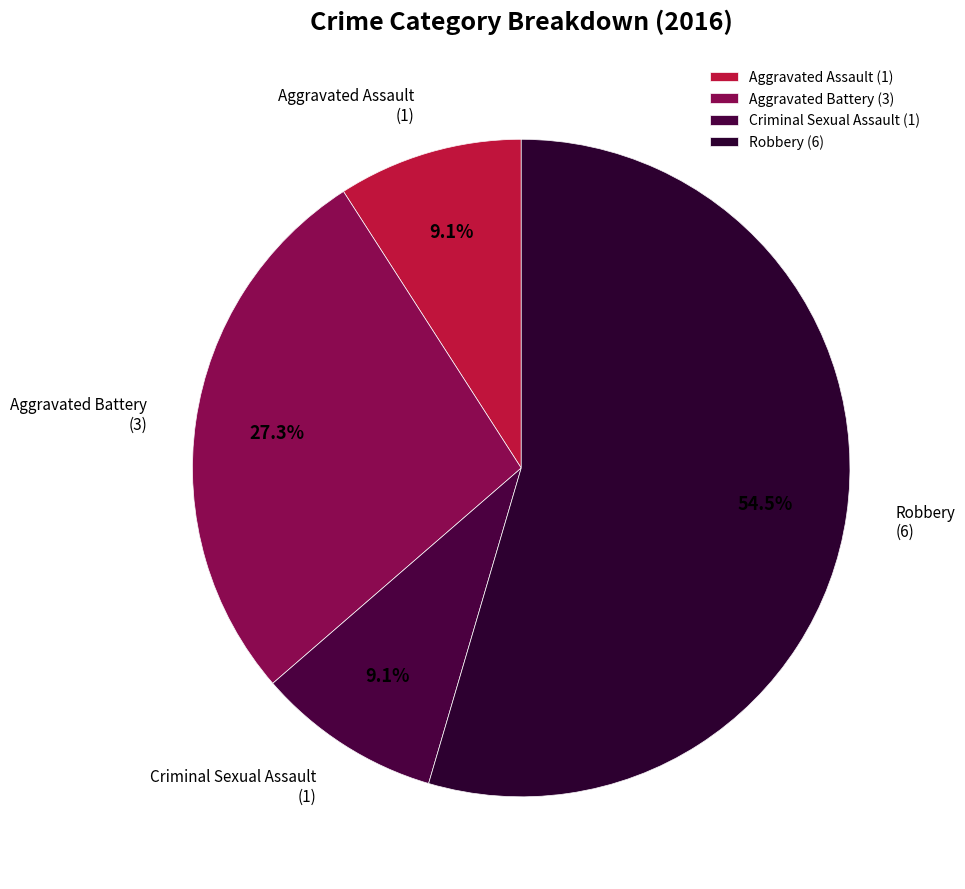

Which slice is the largest?

Robbery